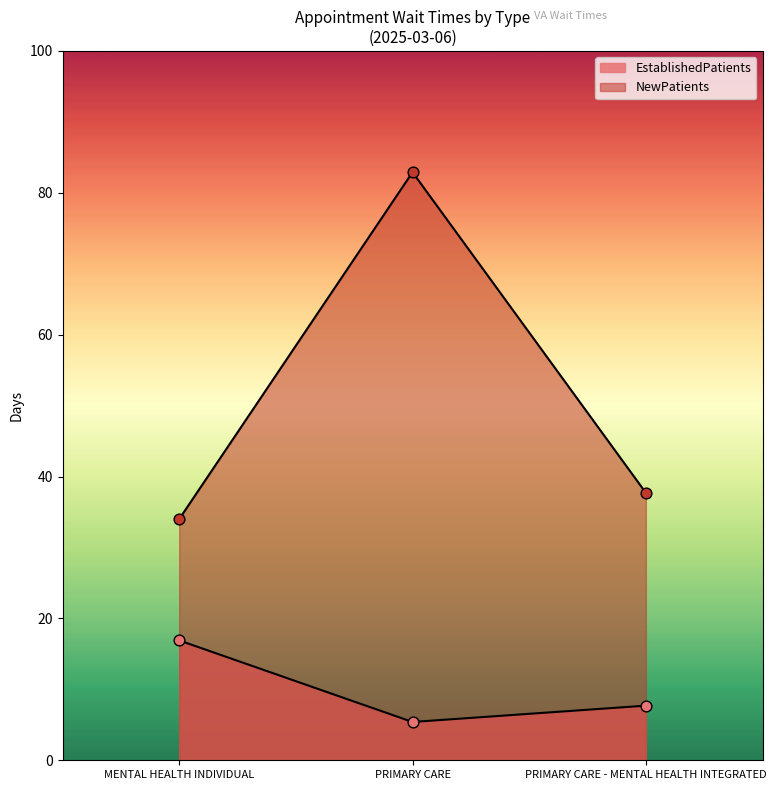

What are all the series names shown in the legend?

EstablishedPatients, NewPatients